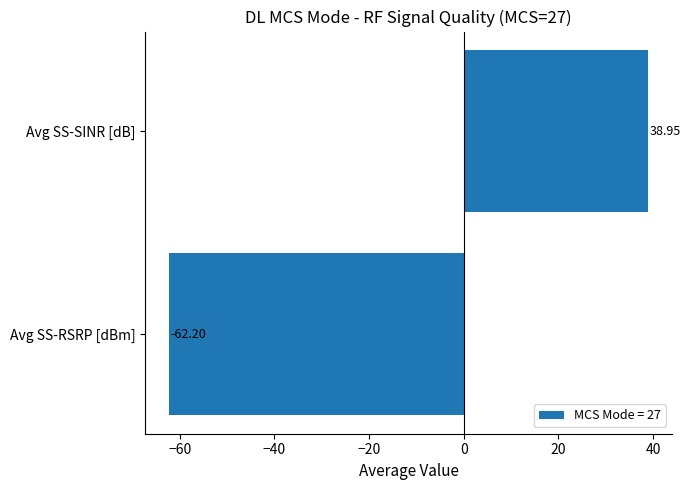

What is the change in value from Avg SS-RSRP [dBm] to Avg SS-SINR [dB]?

+101.2